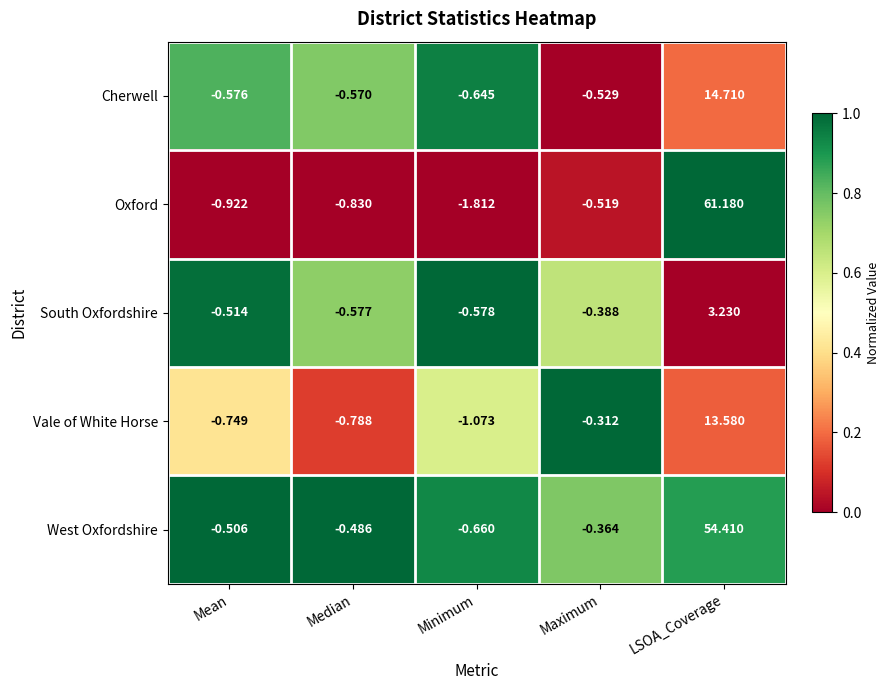

Rank the series at LSOA_Coverage from highest to lowest value.

Oxford, West Oxfordshire, Cherwell, Vale of White Horse, South Oxfordshire